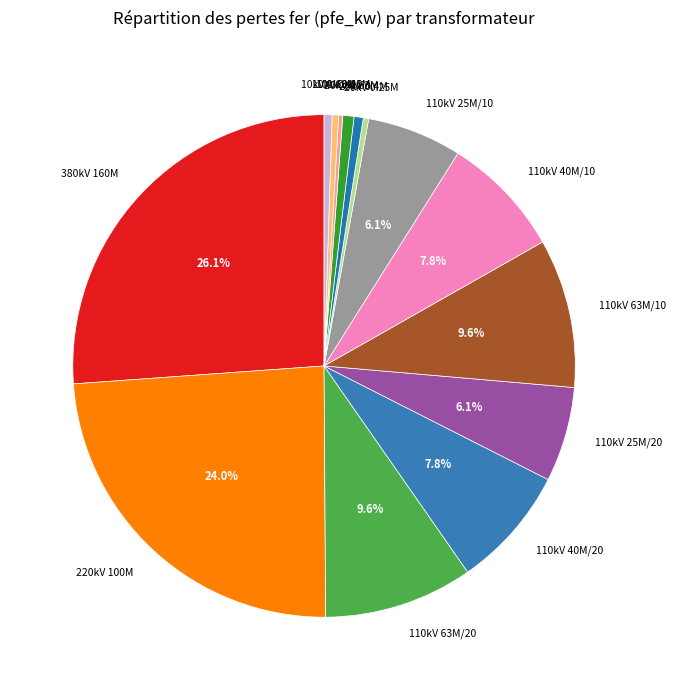

Does any single category account for the majority?

No